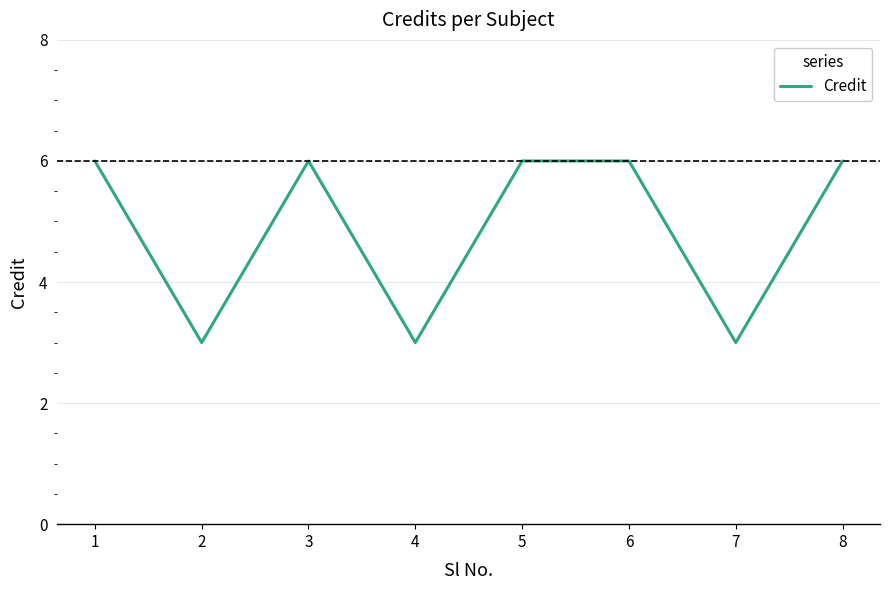

What is the difference between the maximum and second lowest values?

3